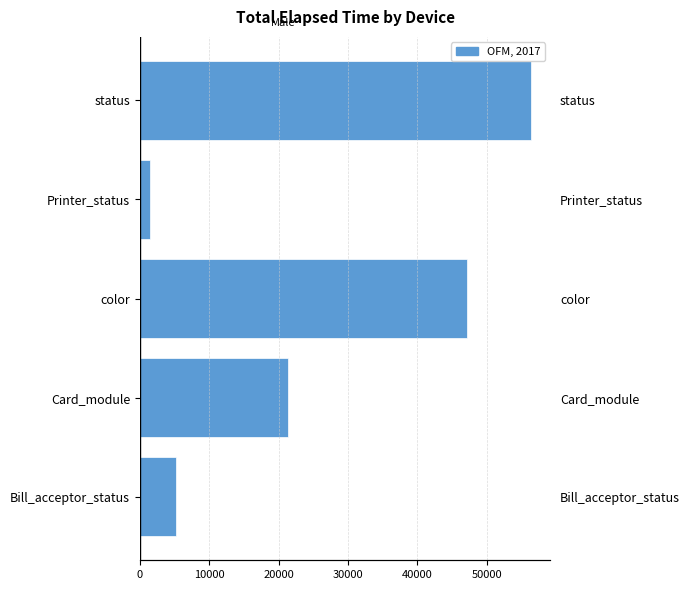

Count the number of data series in this chart.

1